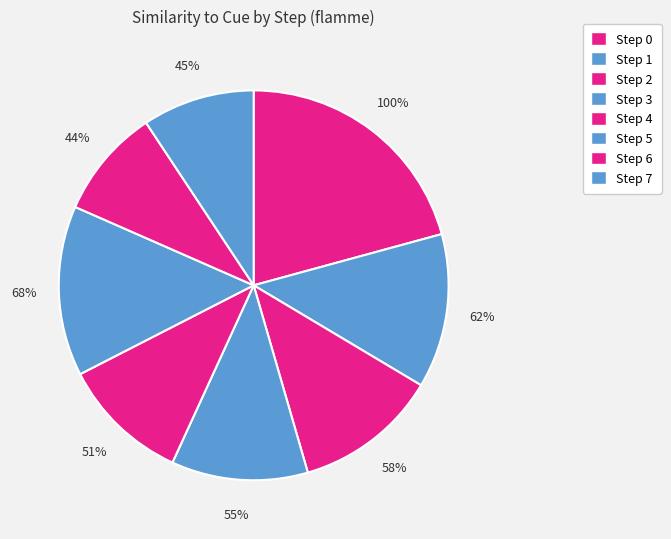

How many slices are in this pie chart?

8